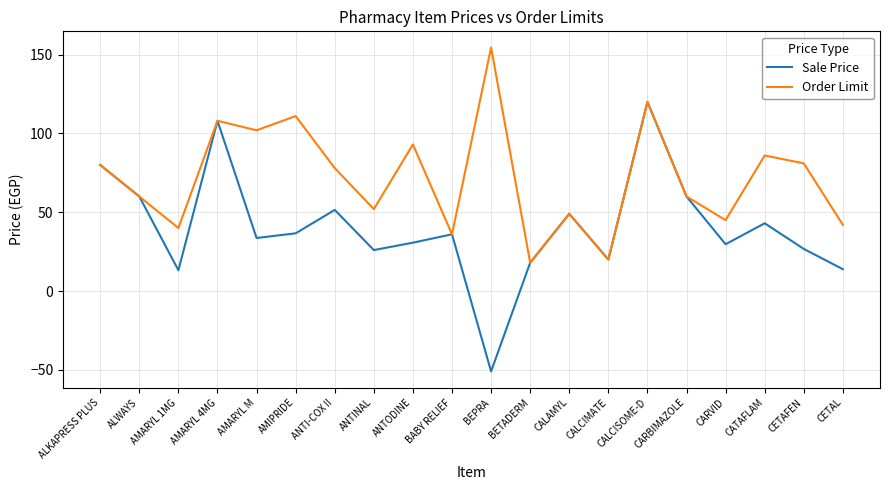

What is the difference between the Order Limit values at CALCIMATE and BEPRA?

134.5